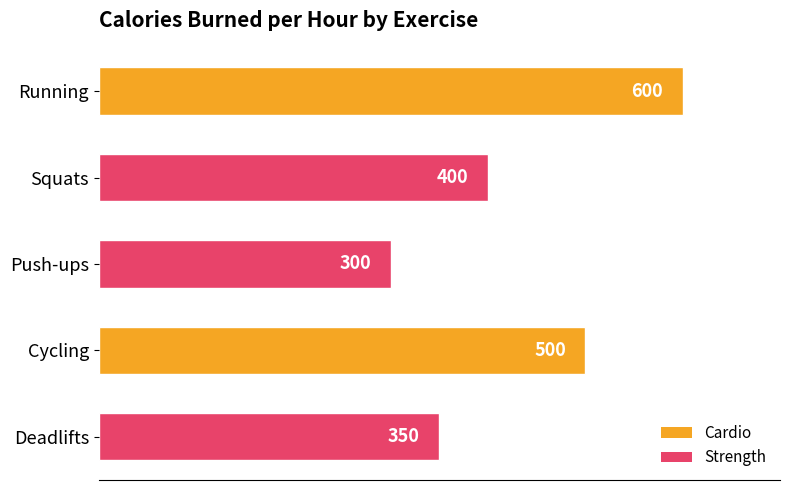

Count the number of data series in this chart.

1